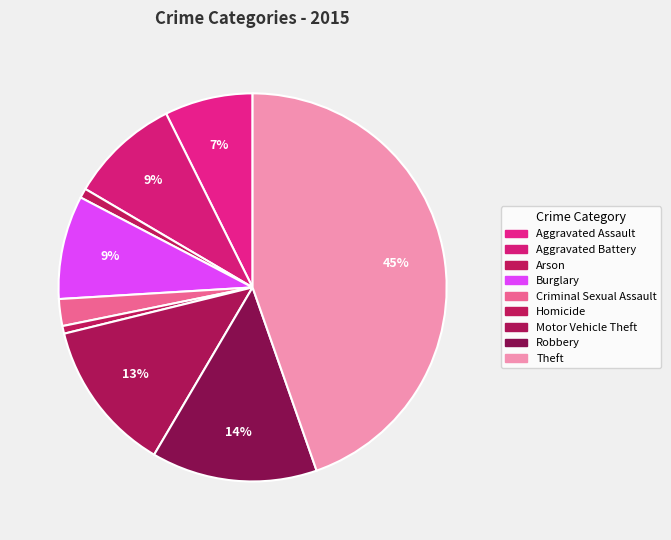

How many slices are in this pie chart?

9